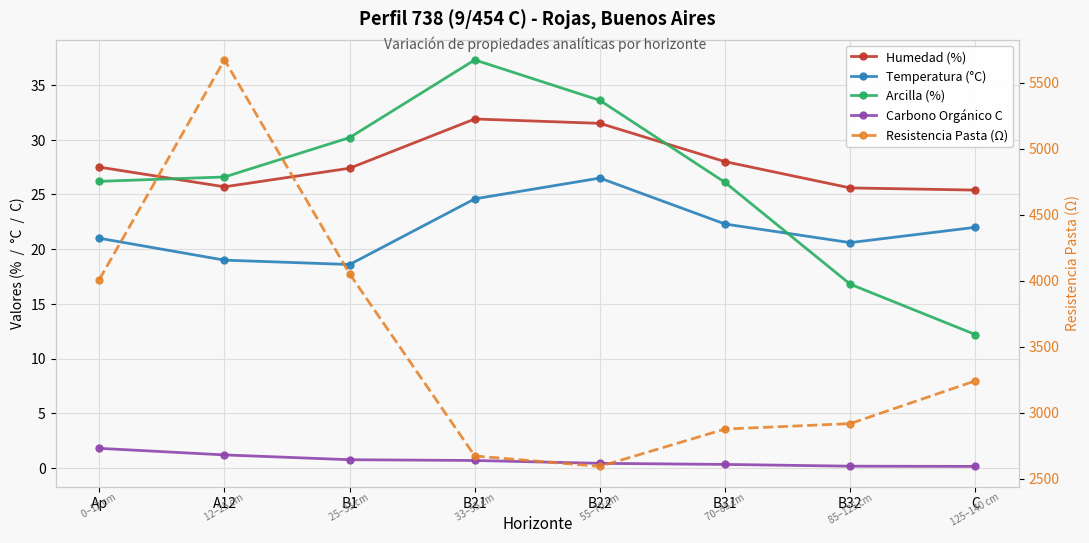

What is the label of the 3rd point from the right?

B31